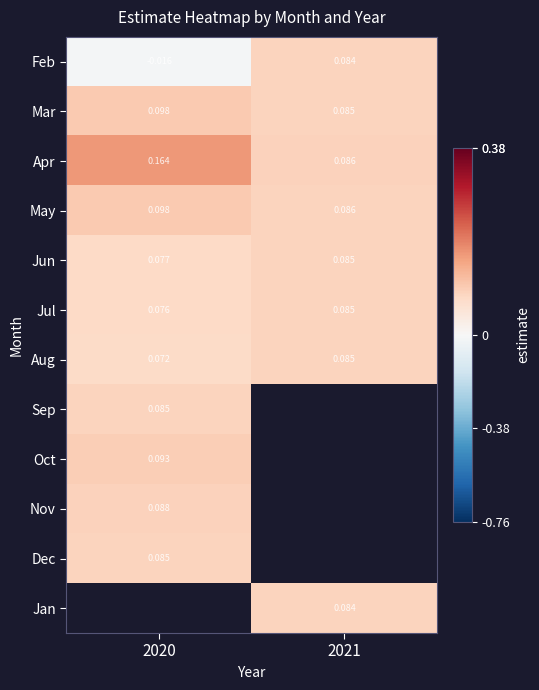

Is the value of May at 2020 greater than the value of Apr at 2021?

Yes